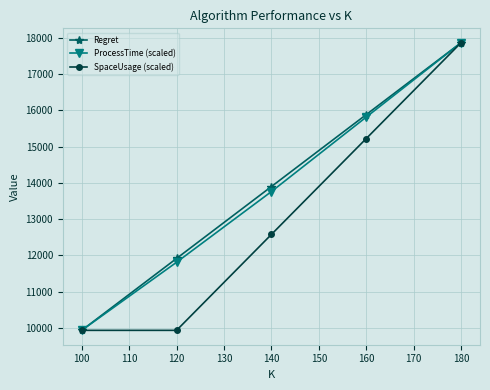

What are all the series names shown in the legend?

Regret, ProcessTime (scaled), SpaceUsage (scaled)